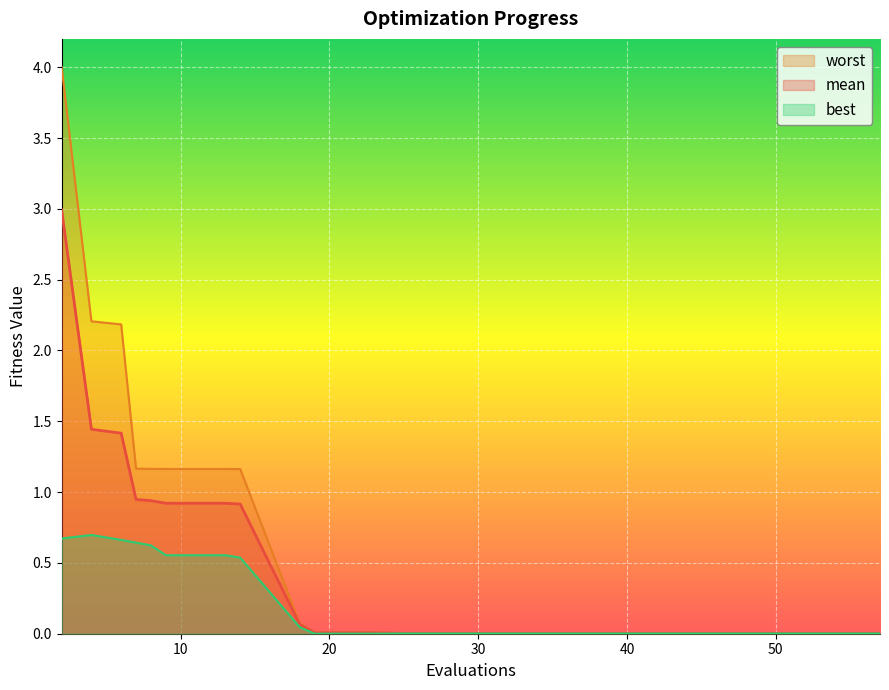

Which series has the largest total across all categories?

worst